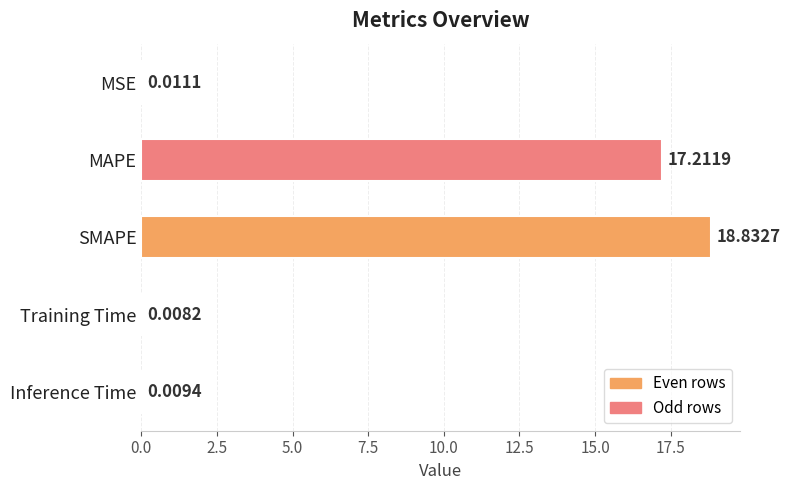

How many categories are shown in the chart?

5